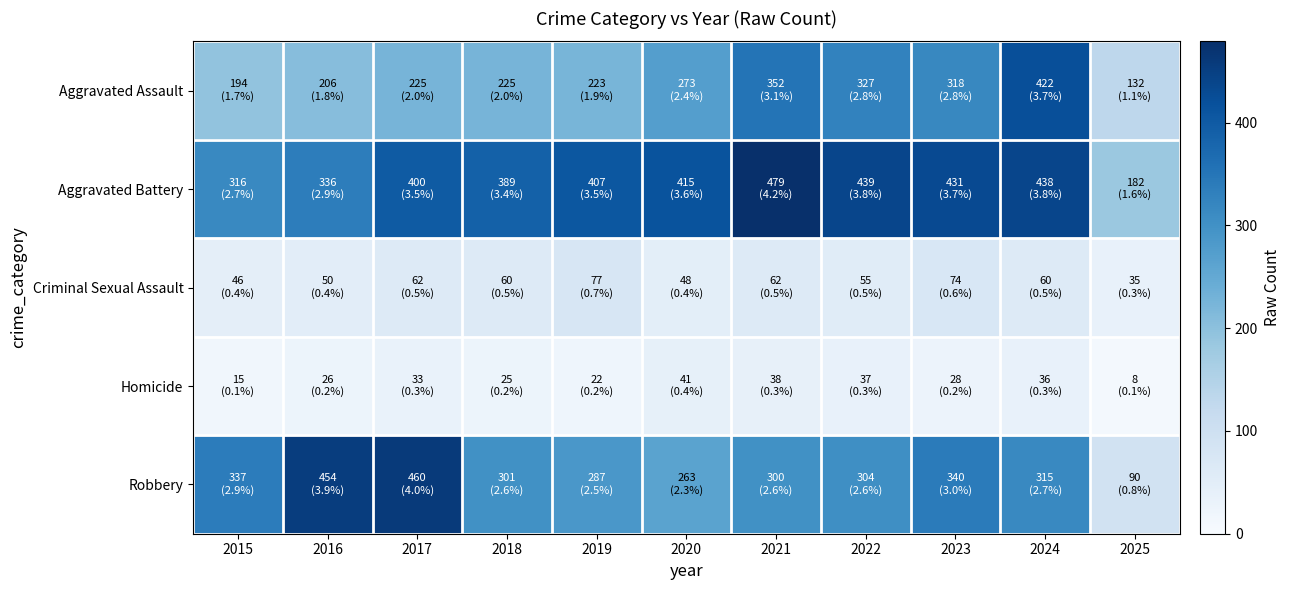

At how many categories does at least one series exceed 446?

3